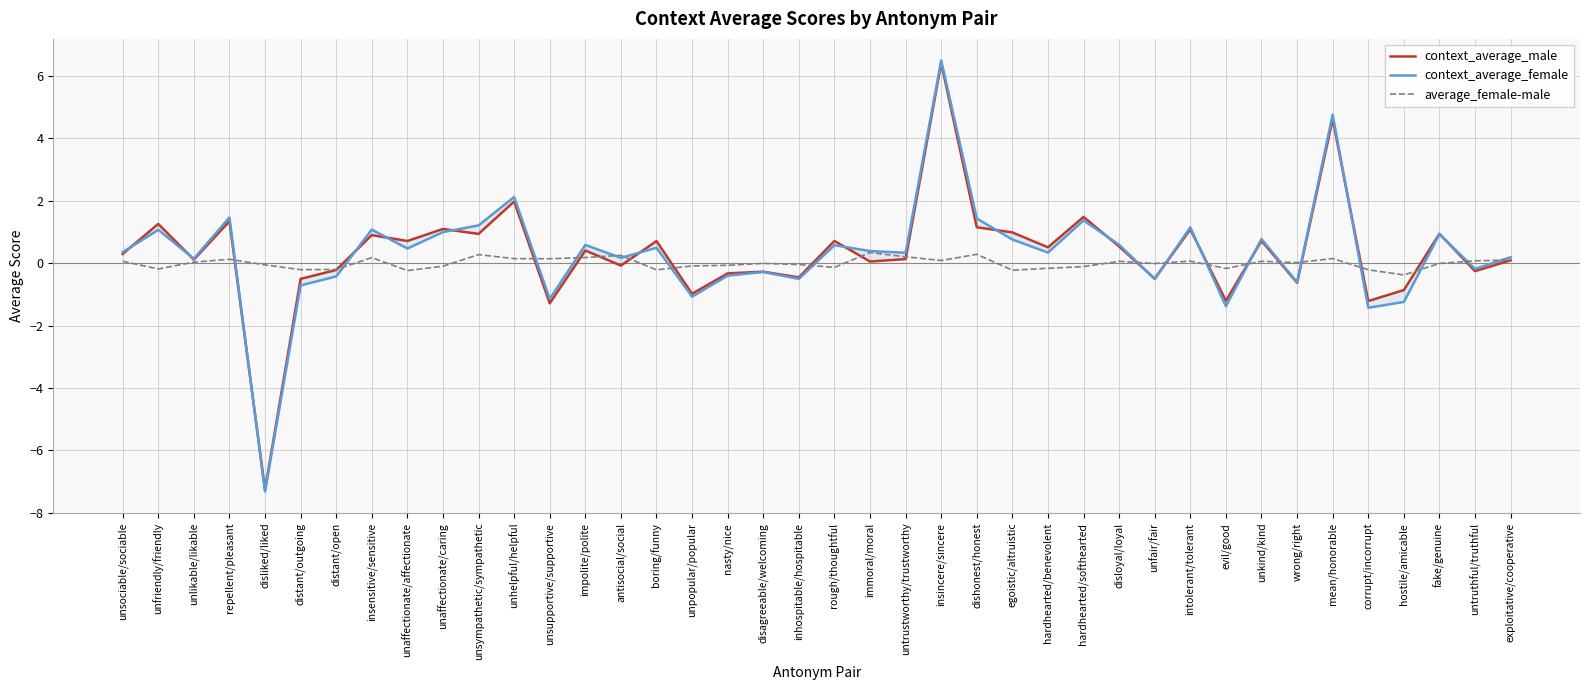

Read the context_average_male value at hardhearted/benevolent.

0.5